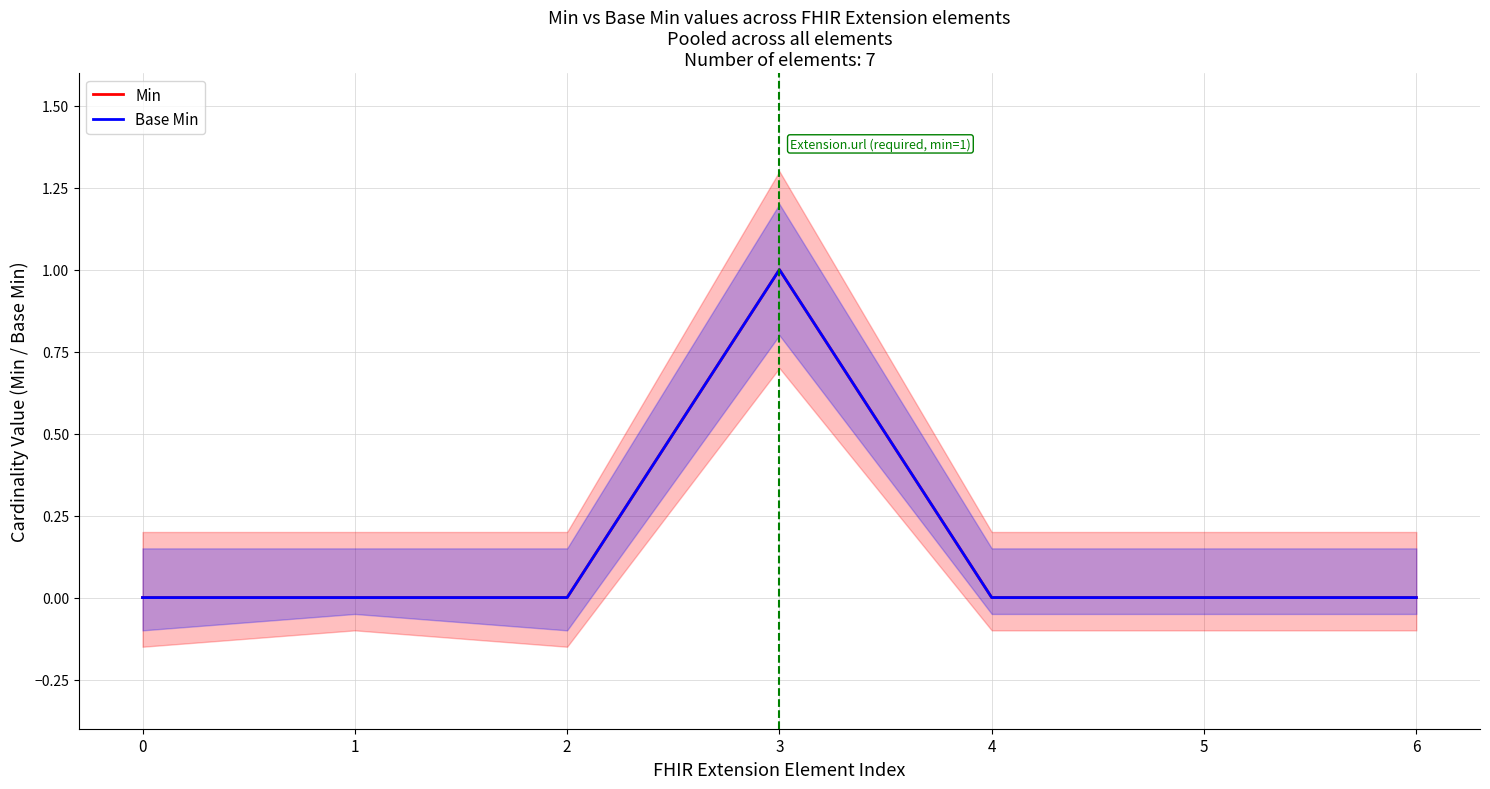

Reading left to right, extract all data points from this chart.

Min: 0	0	0	1	0	0	0
Base Min: 0	0	0	1	0	0	0